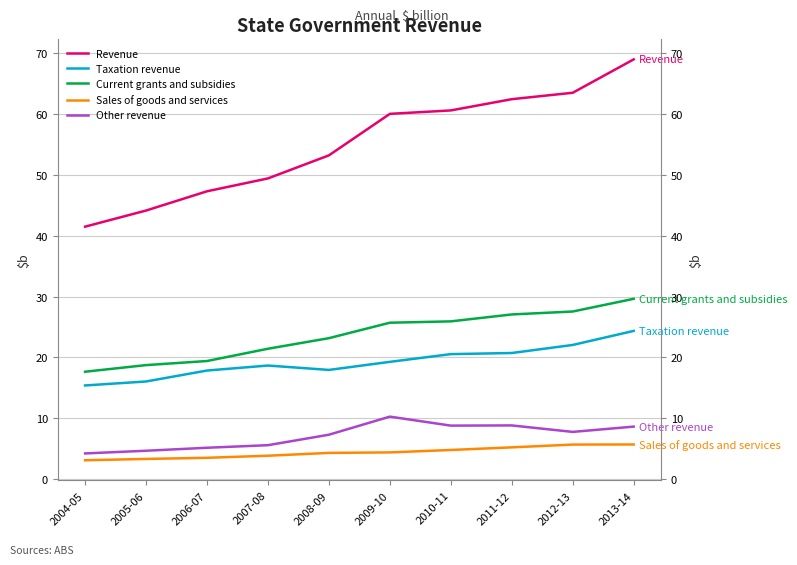

At which label is Revenue closest to 55?

2008-09